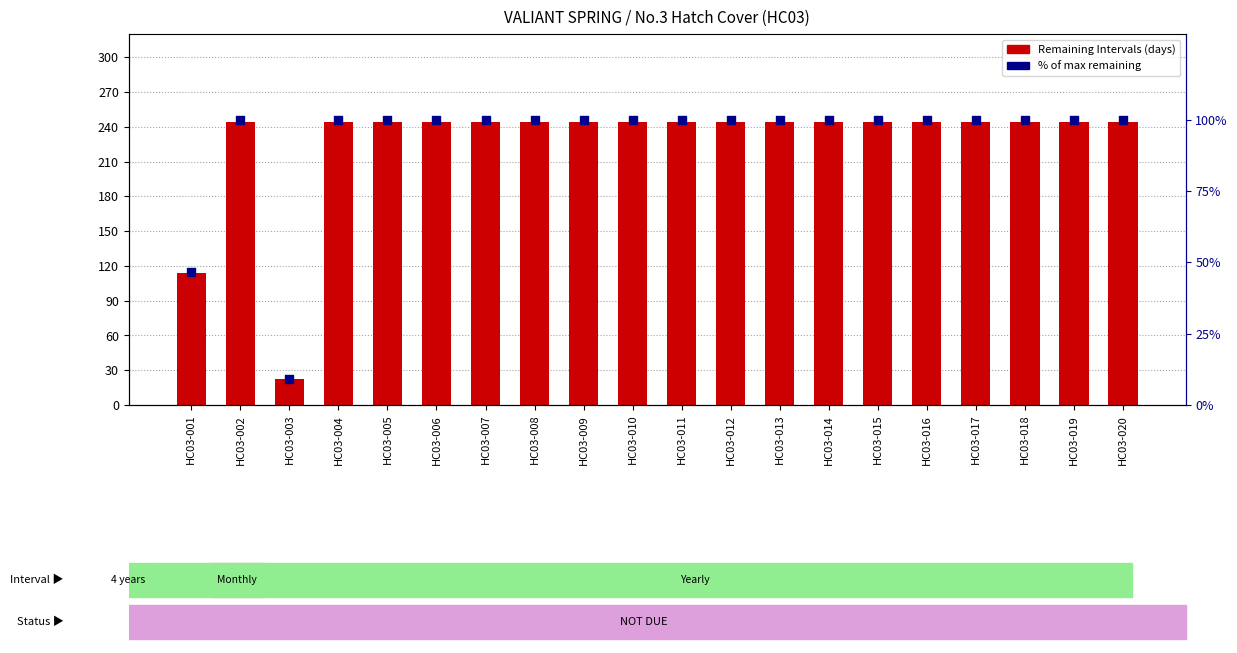

Which series has the widest spread of Y values?

Remaining Intervals (days)